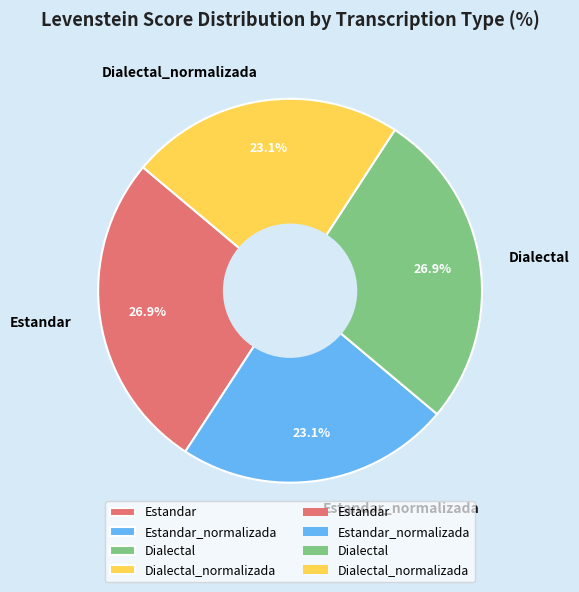

To the nearest percent, what portion does Estandar represent?

27%